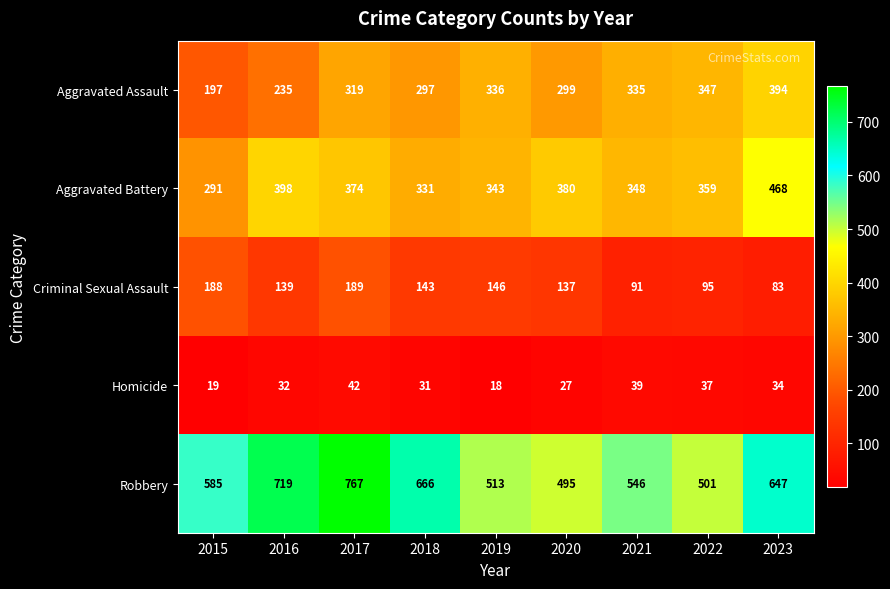

What is the maximum value for Homicide?

42